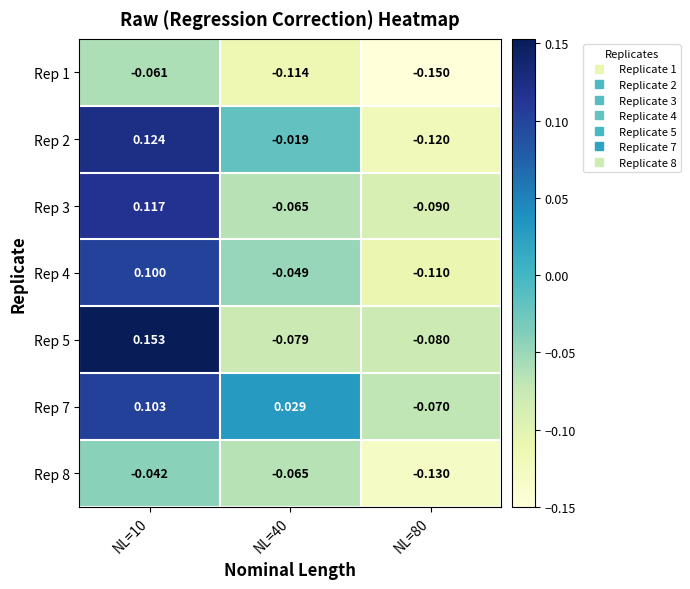

How many series are shown in this chart?

7